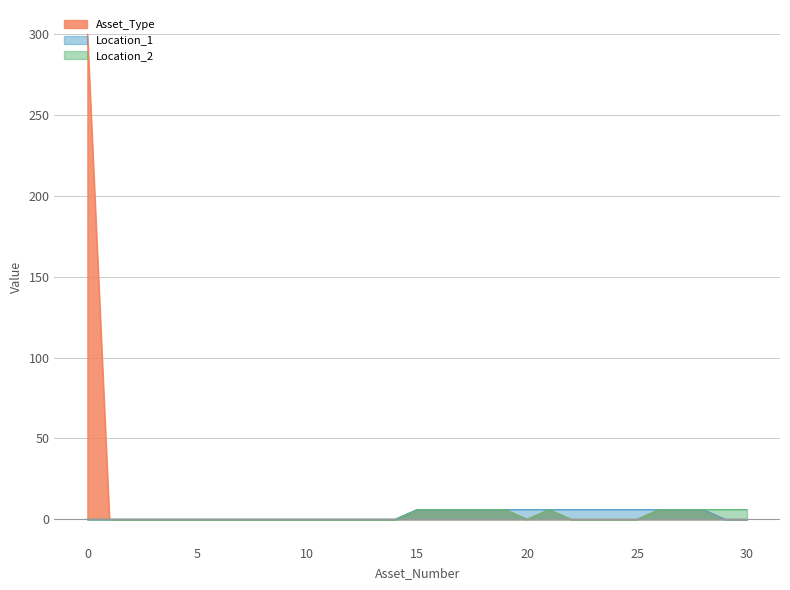

The Location_1 series shows -2 at 6. True or false?

False